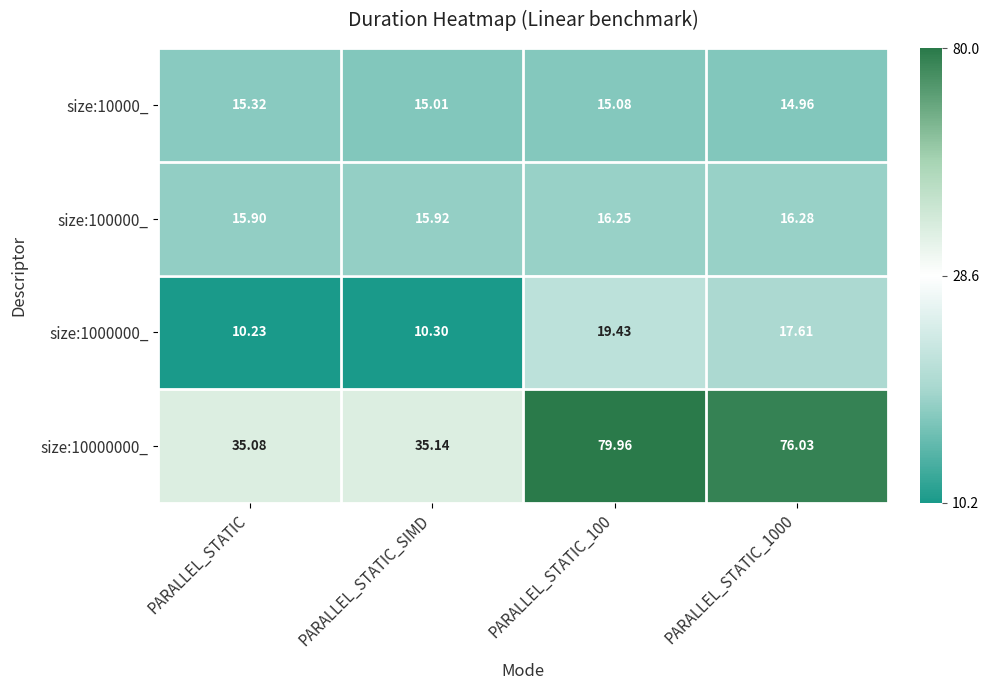

At which label does size:10000_ first exceed 15?

PARALLEL_STATIC